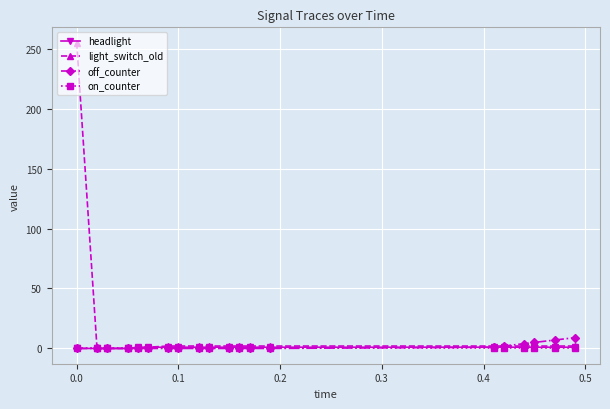

What are all the series names shown in the legend?

headlight, light_switch_old, off_counter, on_counter